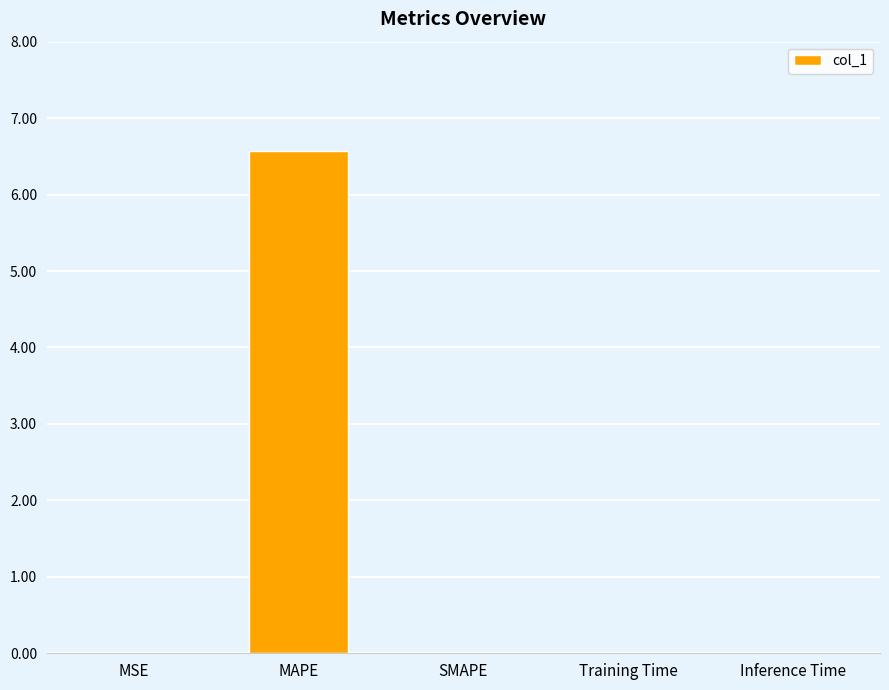

What is the approximate value at MAPE?

6.6